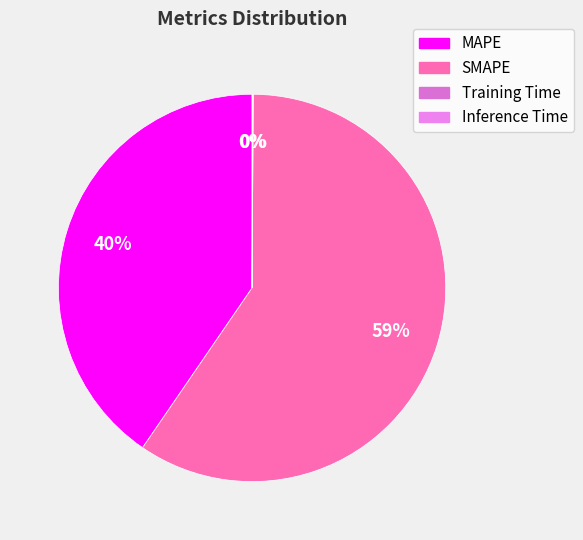

What is the change in value from SMAPE to Inference Time?

-94.0